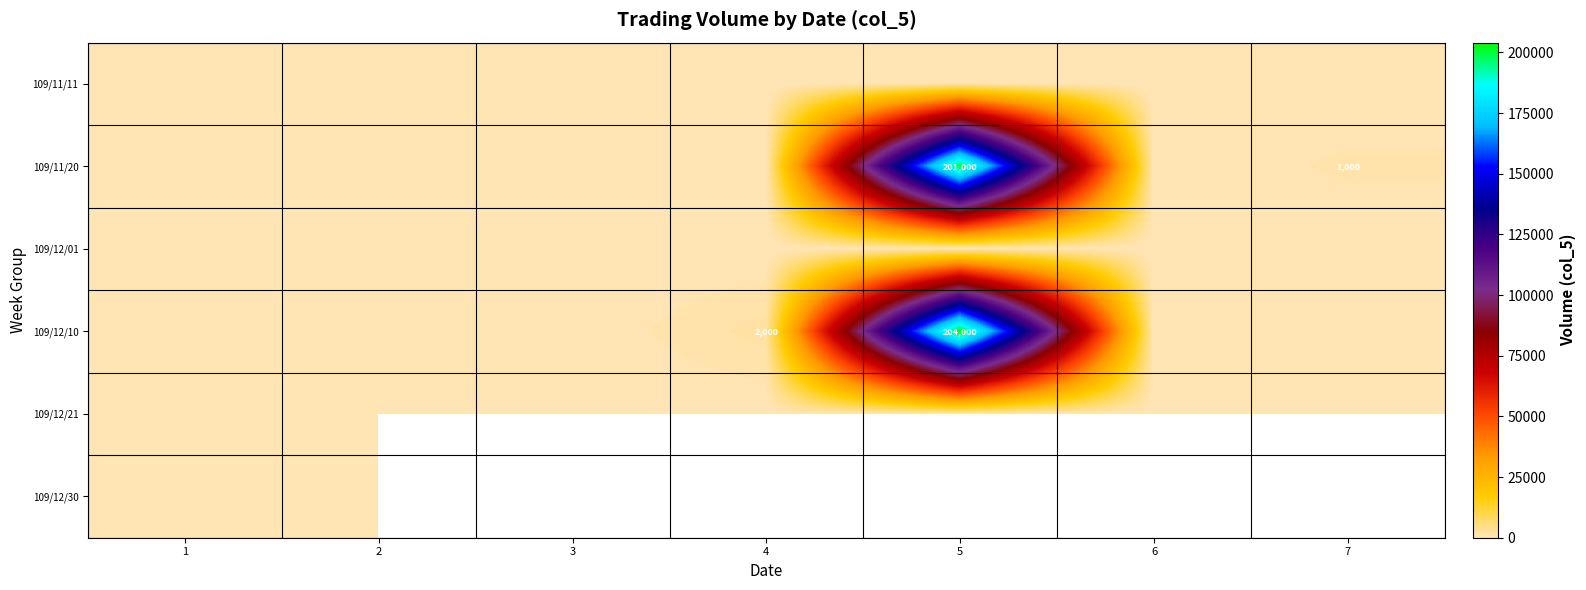

At 2, list the series in order from smallest to largest.

109/11/11, 109/11/20, 109/12/01, 109/12/10, 109/12/21, 109/12/30